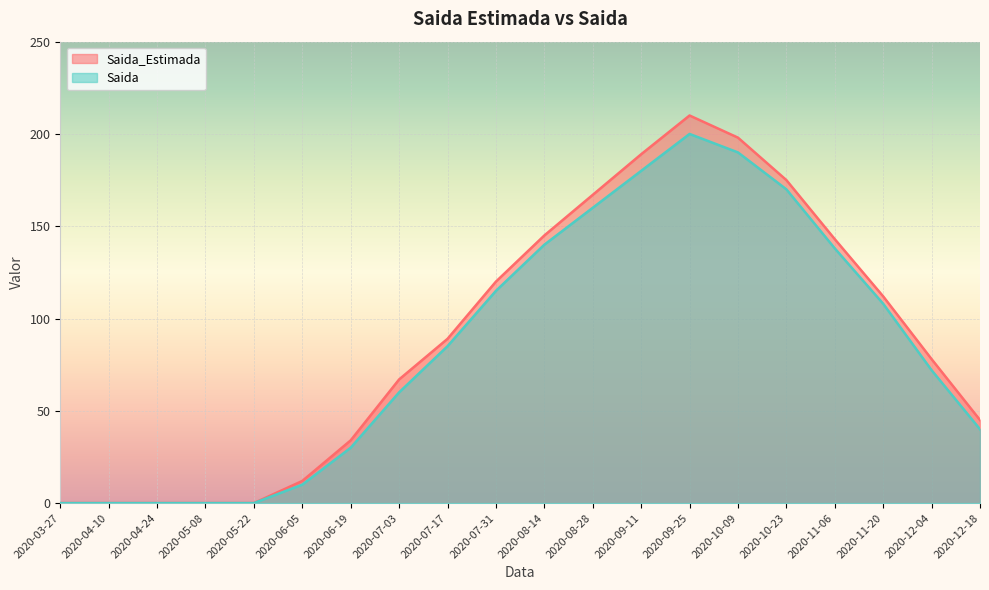

True or false: Saida and Saida_Estimada cross at least once.

False